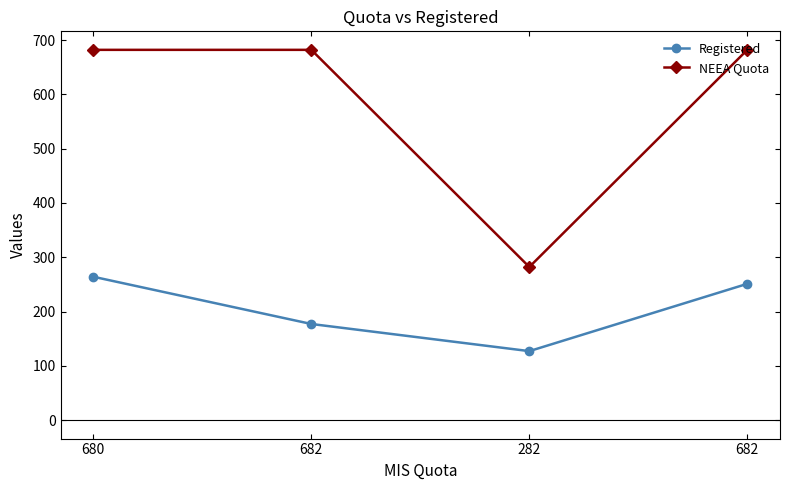

How many distinct data groups are displayed?

2